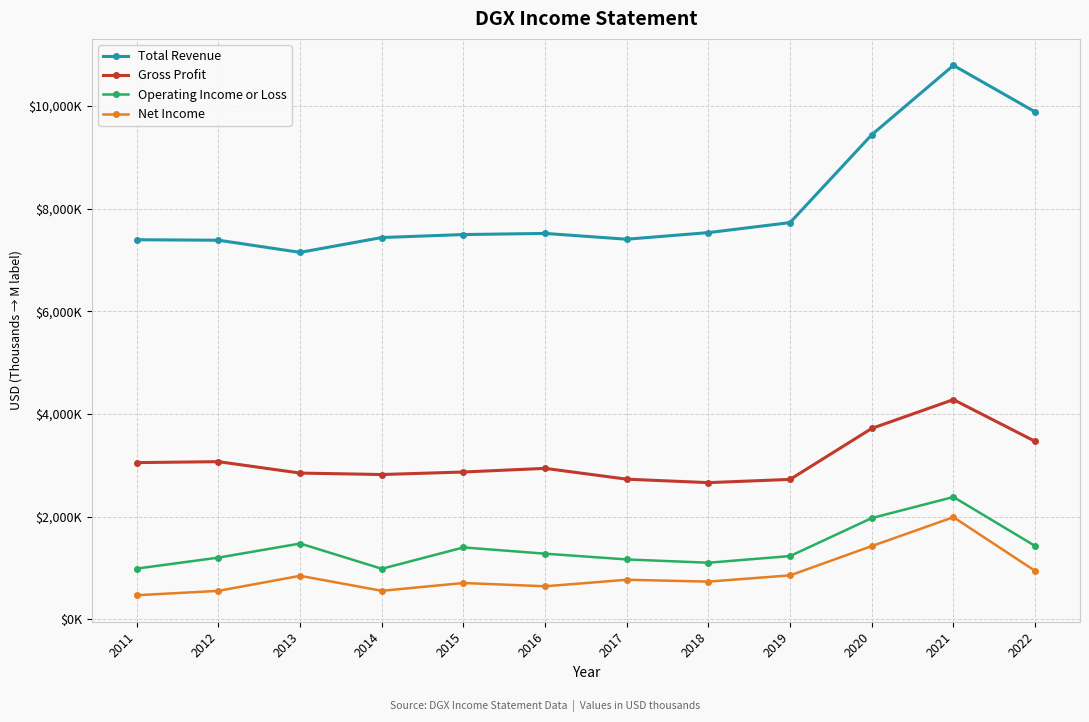

True or false: Gross Profit and Total Revenue intersect in this chart.

False